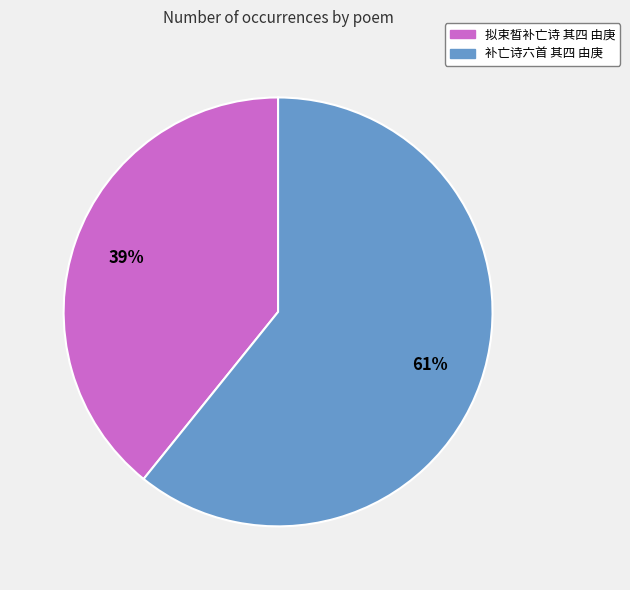

To the nearest percent, what is the difference between the largest and smallest slice percentages?

22%